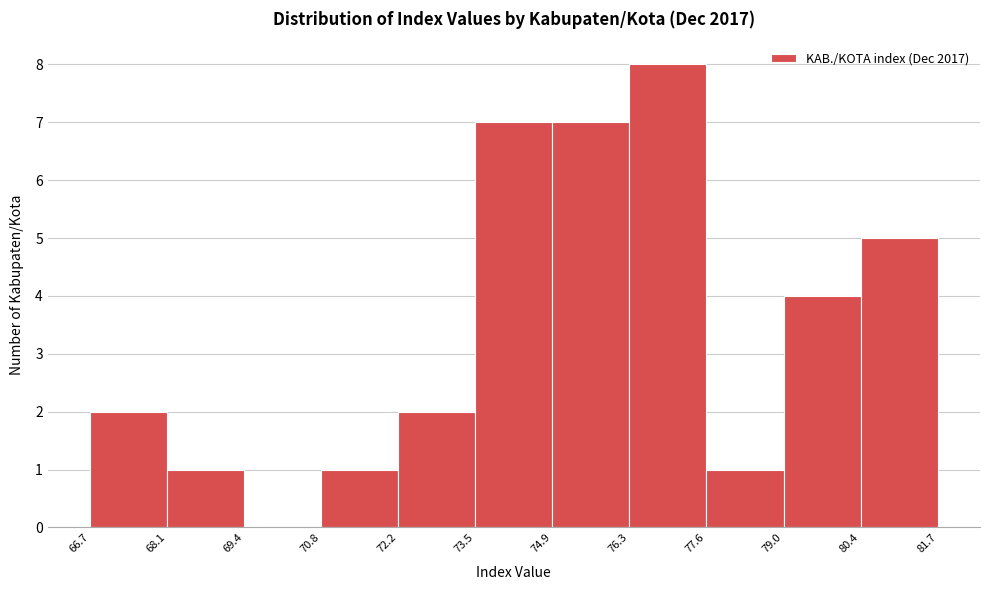

Which range on the x-axis has the tallest bar?

76.3 to 77.6